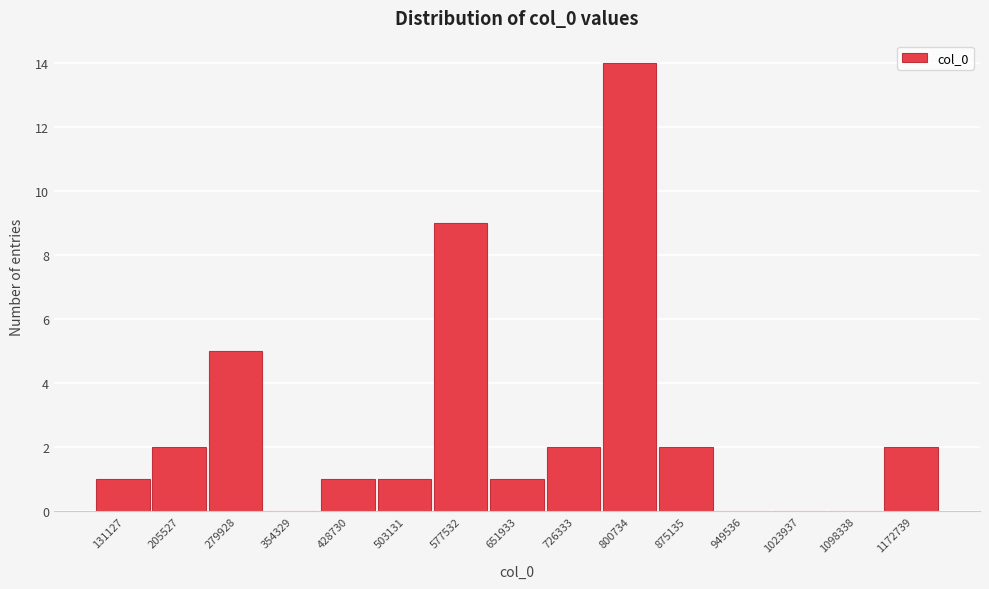

Reading left to right, what are all the values shown in this chart?

131127=1	205527=2	279928=5	354329=0	428730=1	503131=1	577532=9	651933=1	726333=2	800734=14	875135=2	949536=0	1023937=0	1098338=0	1172739=2